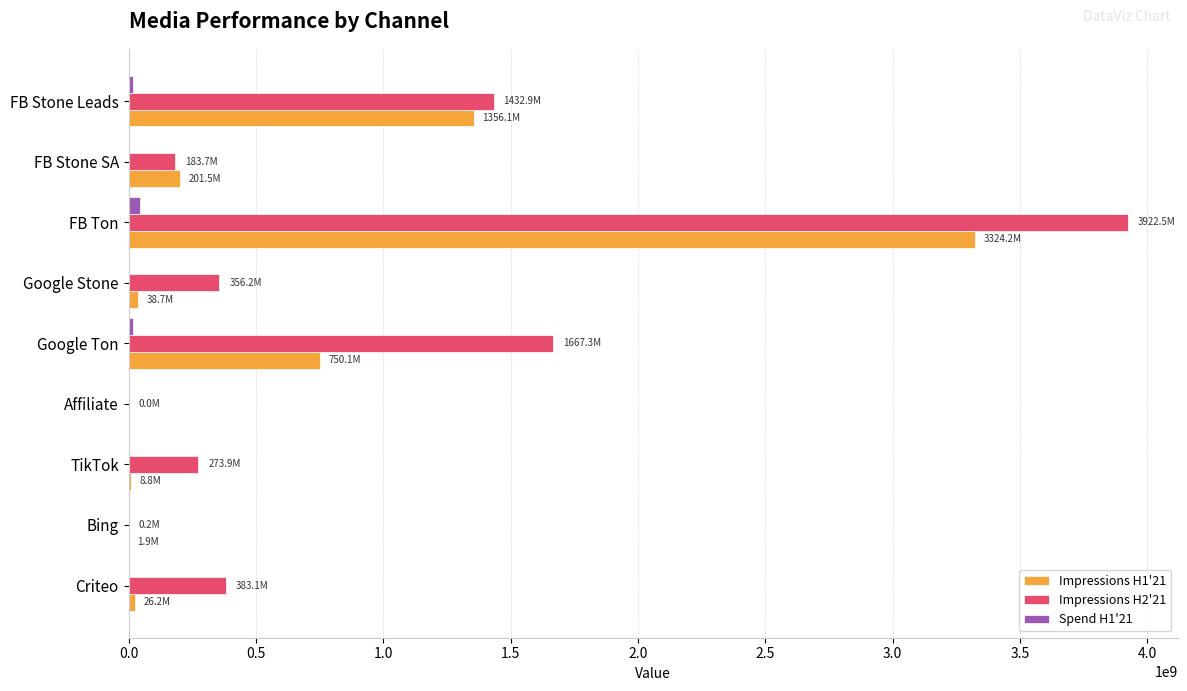

What is the sum of all Impressions H2'21 values?

8219771454.1